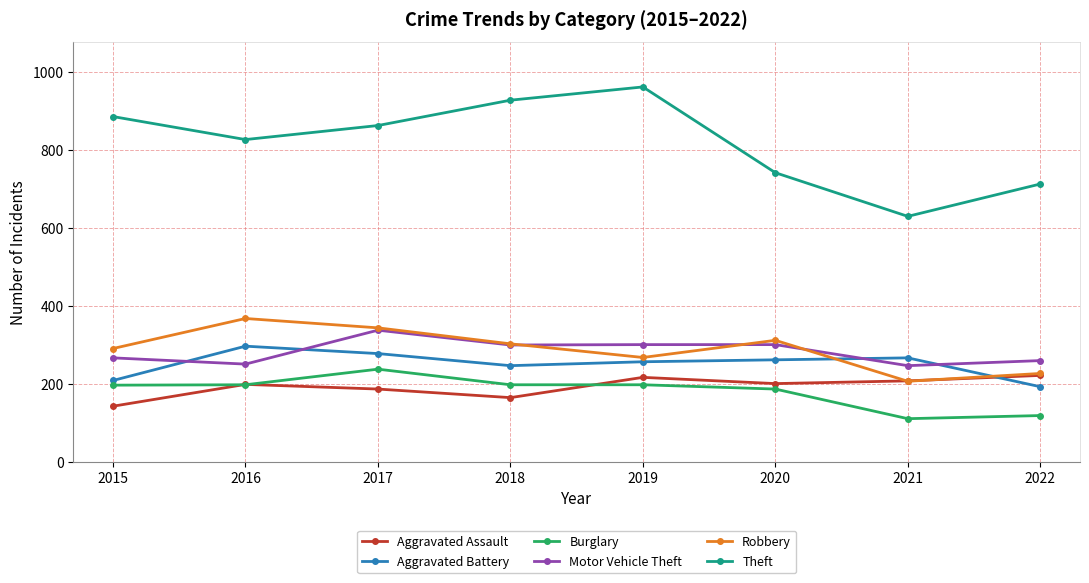

The value of Aggravated Assault at 2020 is 343. True or false?

False